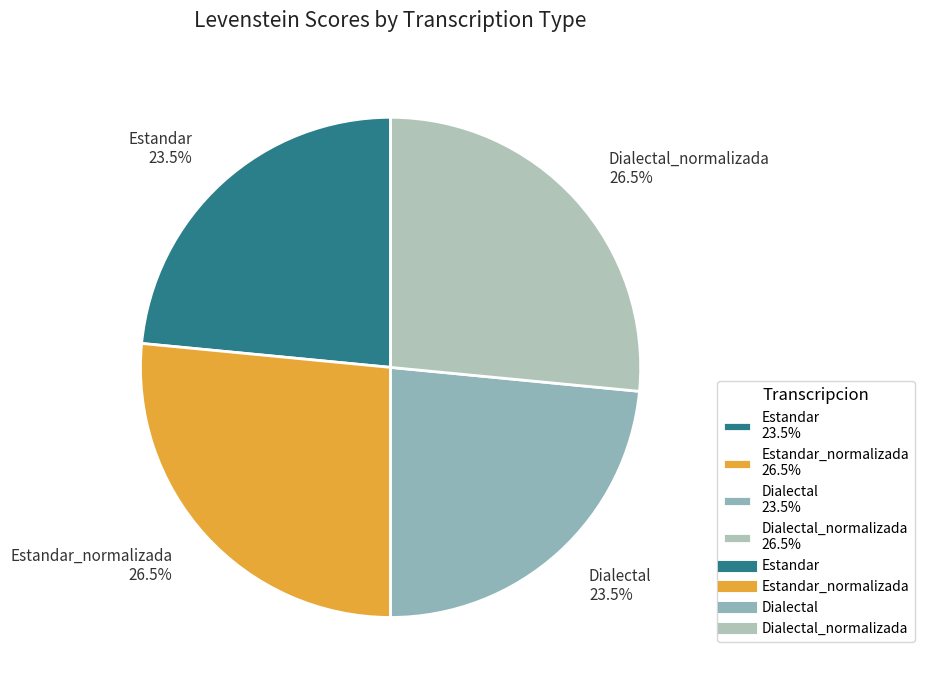

Does Dialectal 23.5% represent more than half of the total?

No